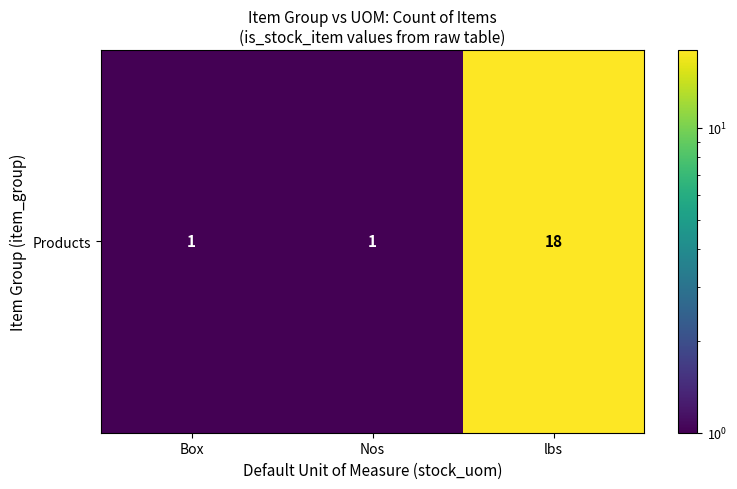

What is the greatest value displayed?

18